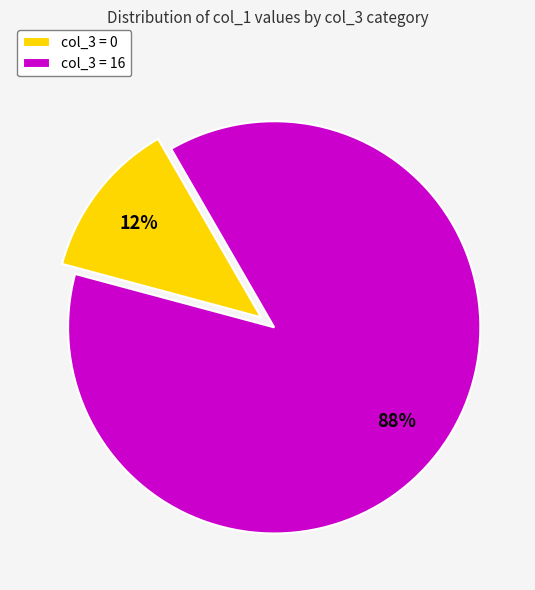

True or false: col_3 = 16 accounts for 88% of the total.

True